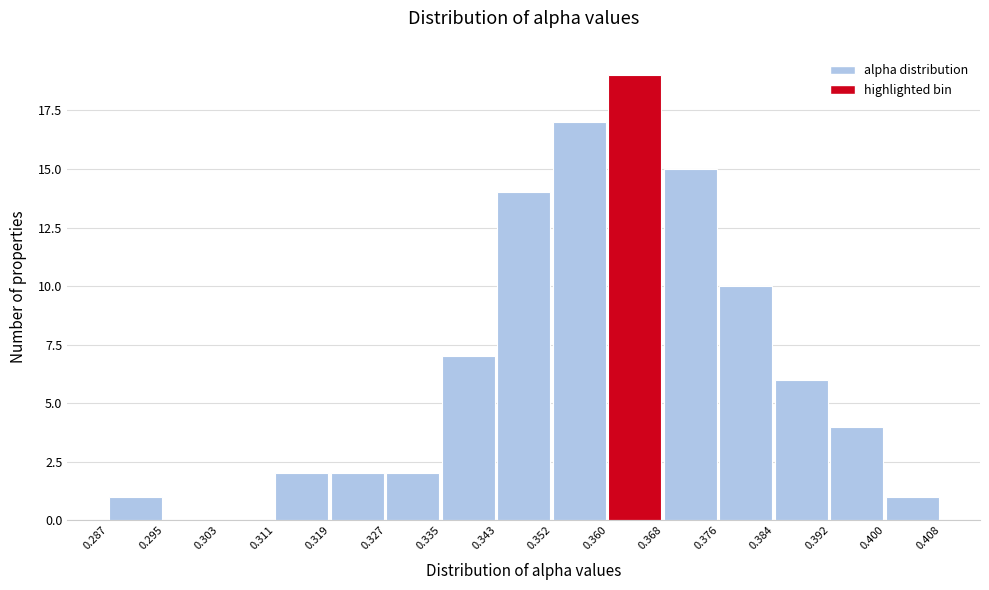

What is the height of the bar covering 0.335 to 0.343 on the x-axis? The values are not printed on the chart, so give them approximately, as read against the axis.

7